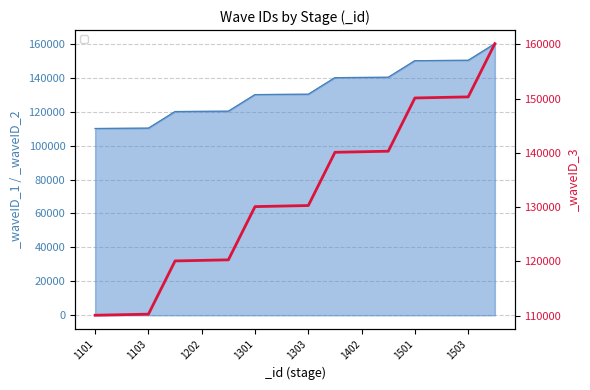

How many data points in _waveID_1 are above 130301?

7